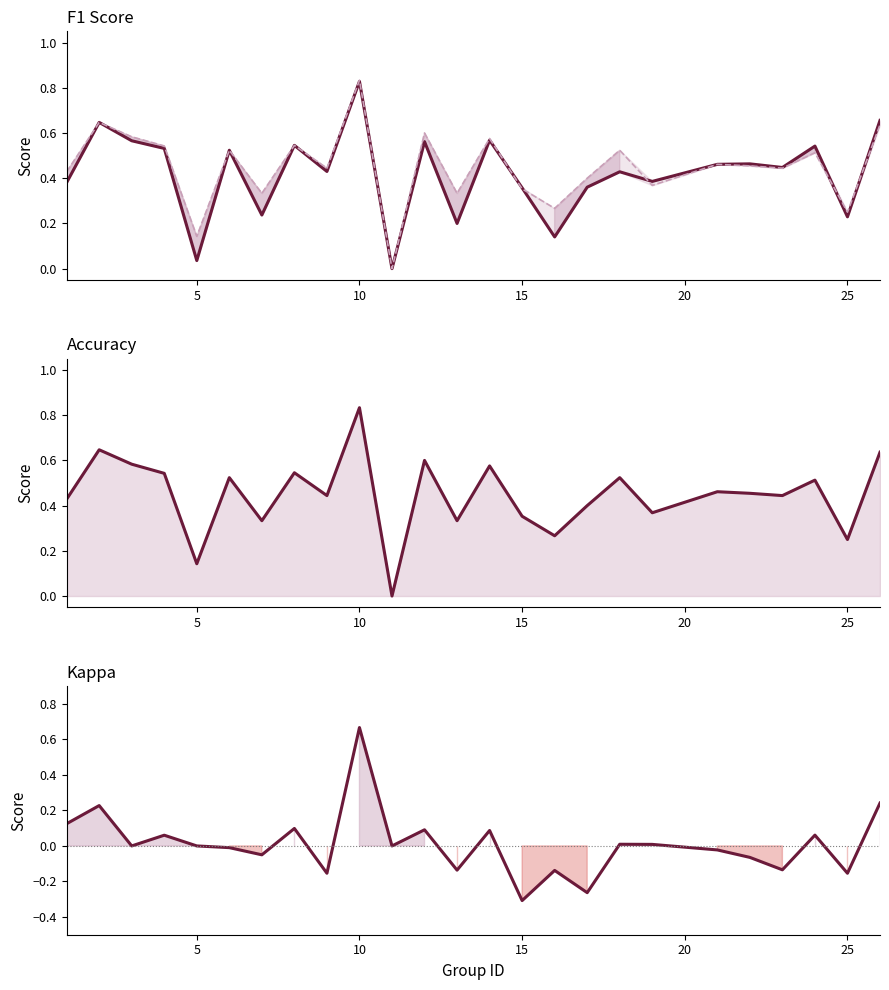

Rank the series by their maximum value, from highest to lowest.

accuracy, f1, kappa